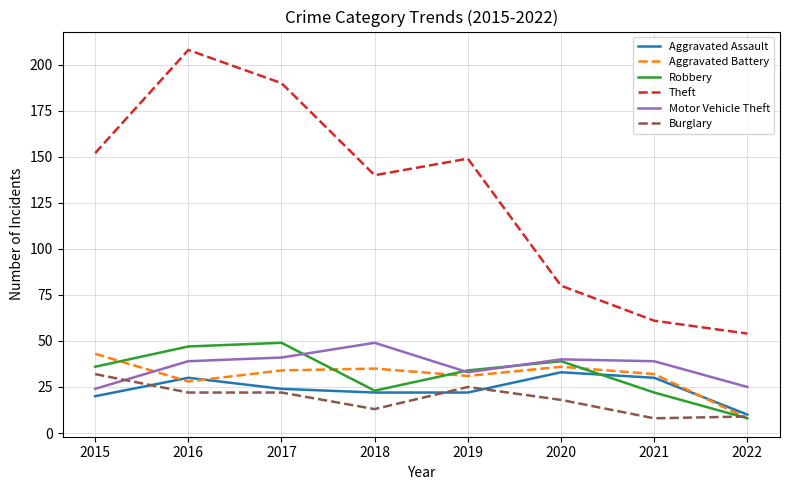

How many lines are shown in the chart?

6